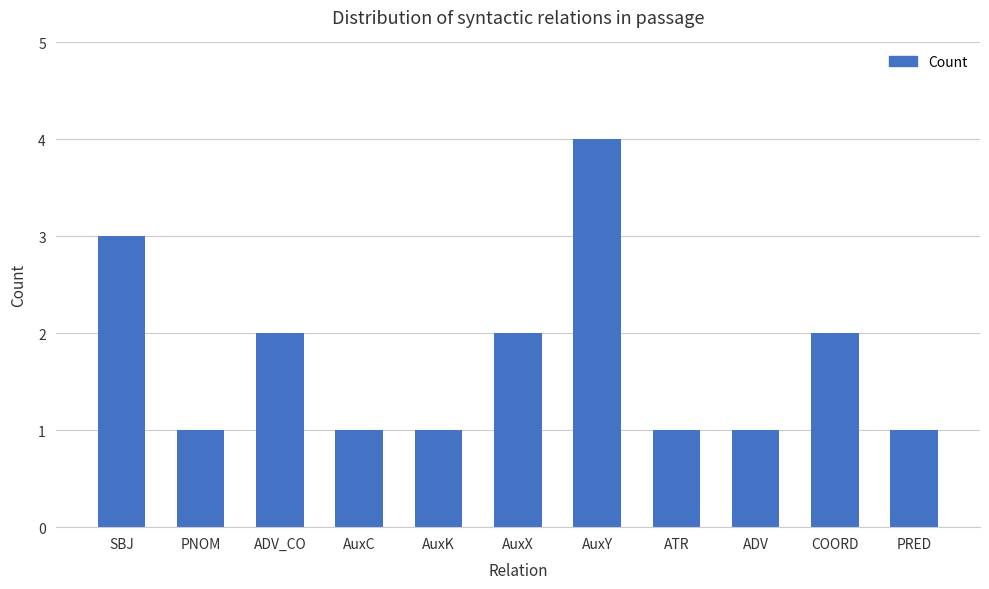

Which has a higher value, AuxK or ADV_CO?

ADV_CO